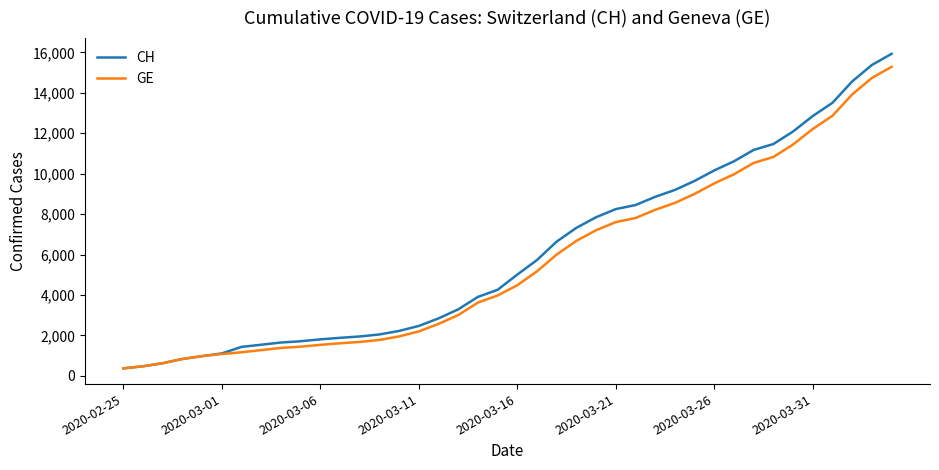

Which series has the widest spread of values?

CH